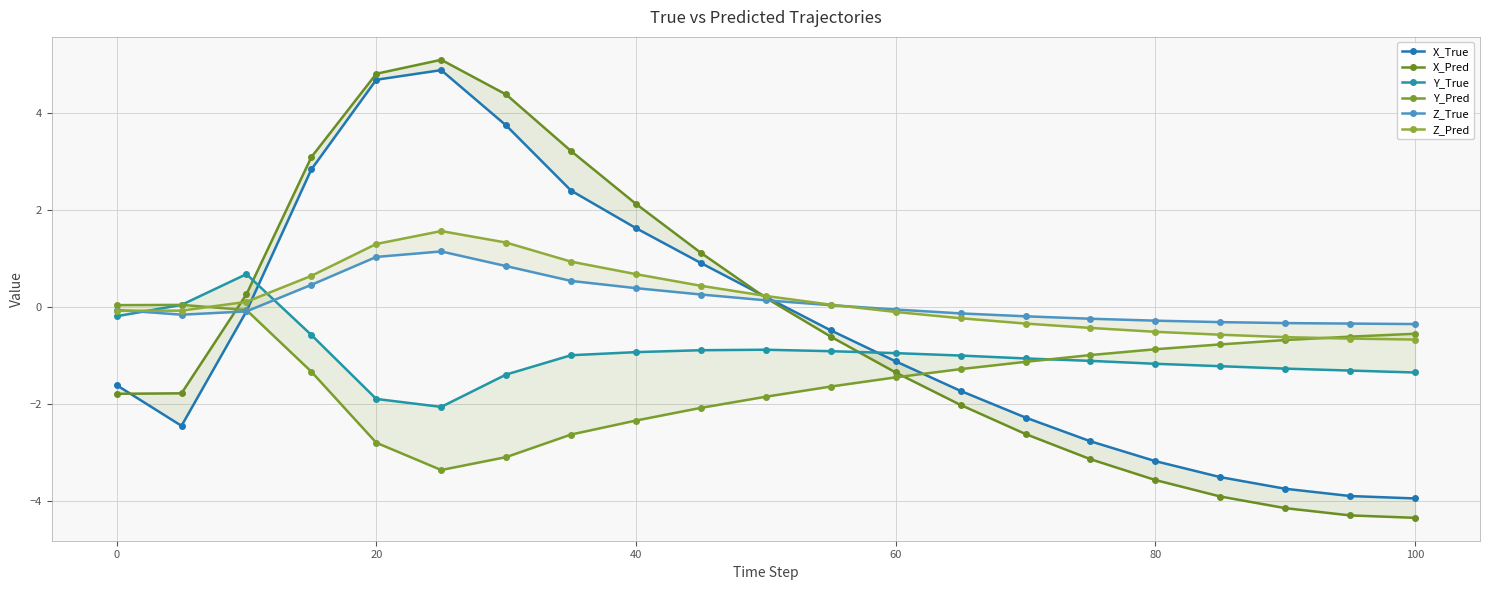

How many positive values does the X_Pred series have?

9